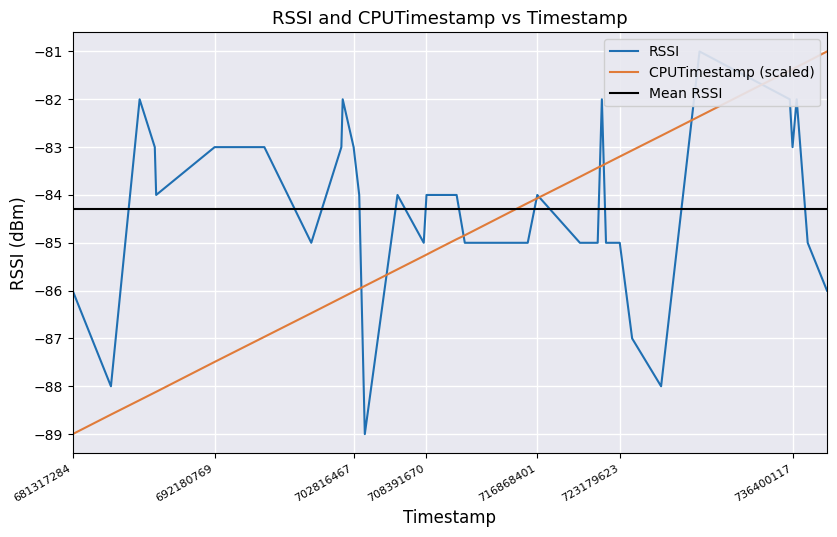

The value of CPUTimestamp (scaled) at 692180769 is -87.5. True or false?

True